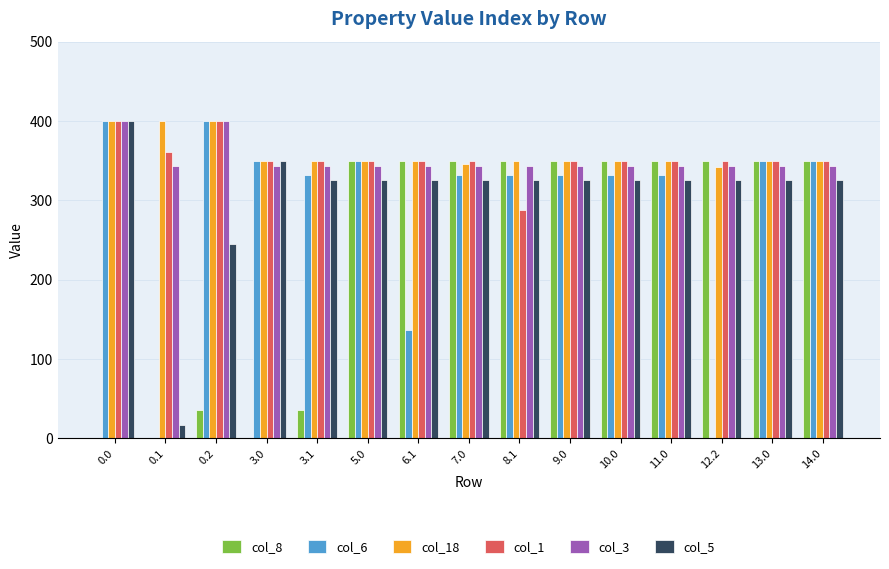

What is the sum of all col_6 values?

4329.6